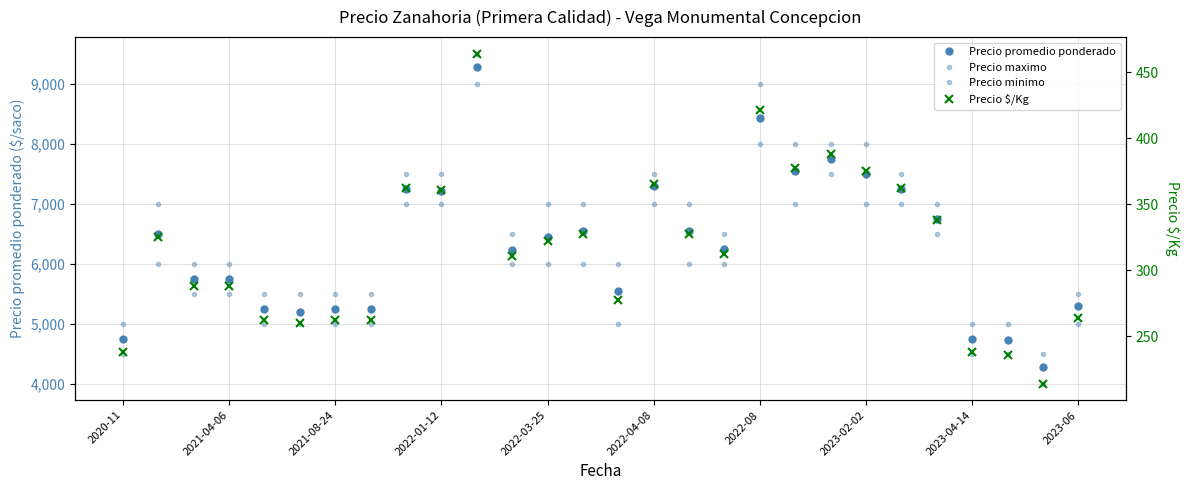

True or false: Precio maximo has a value of 3582 at 2023-06.

False